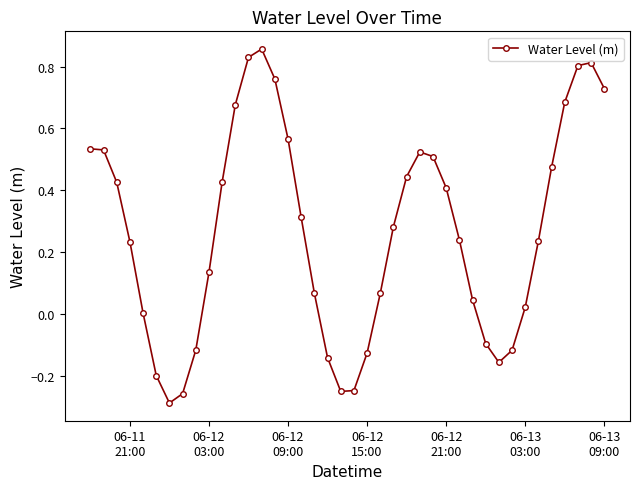

What is the difference between the second highest and second lowest values?

1.1